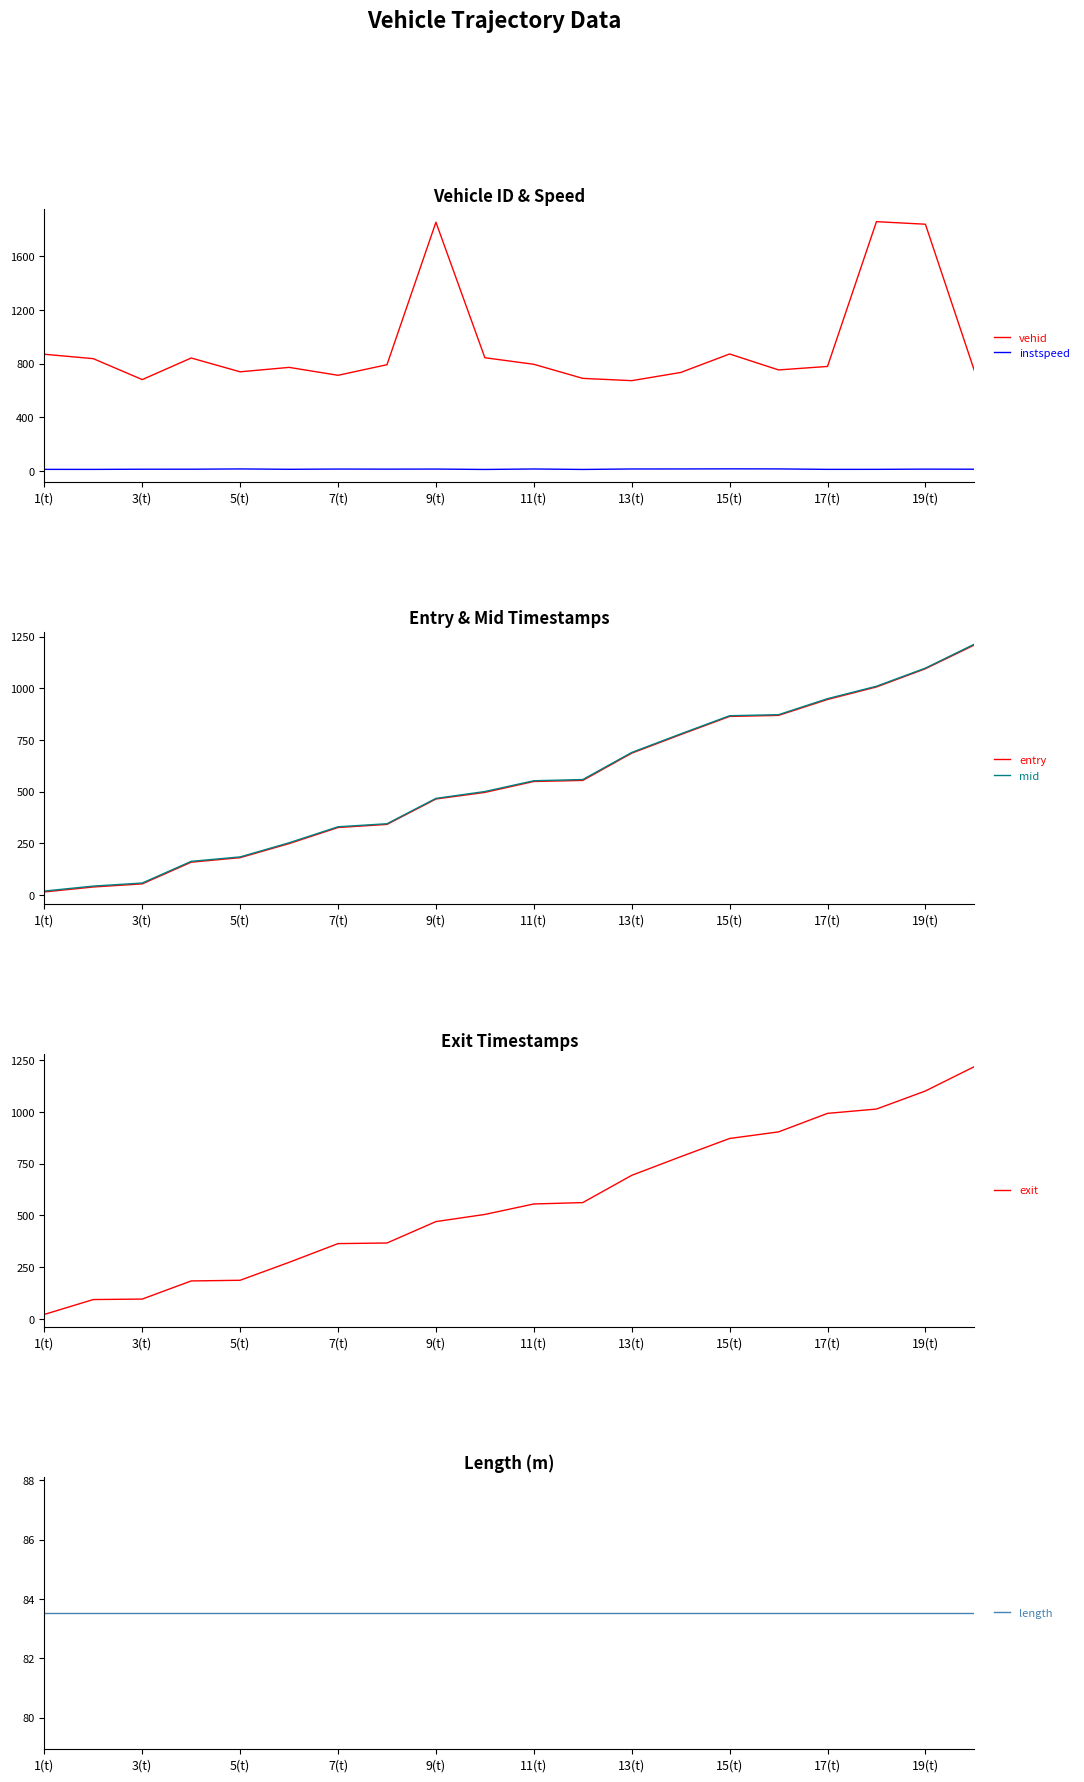

At which label does mid first exceed 552?

11(t)